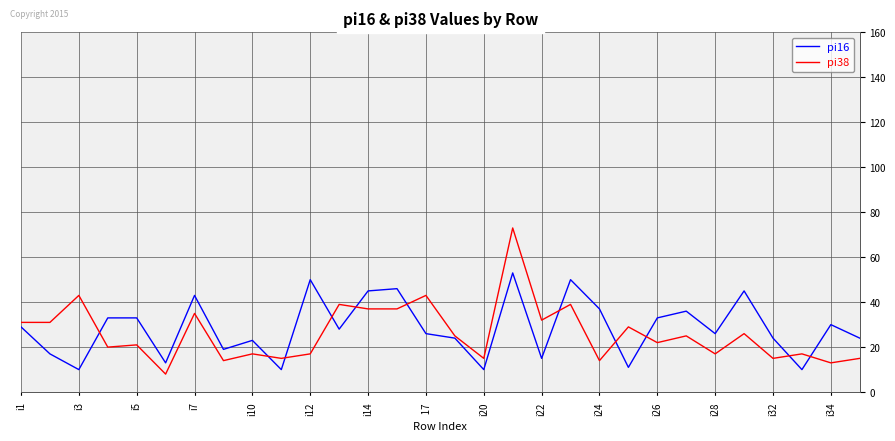

Rank the series by their average value, from highest to lowest.

pi16, pi38